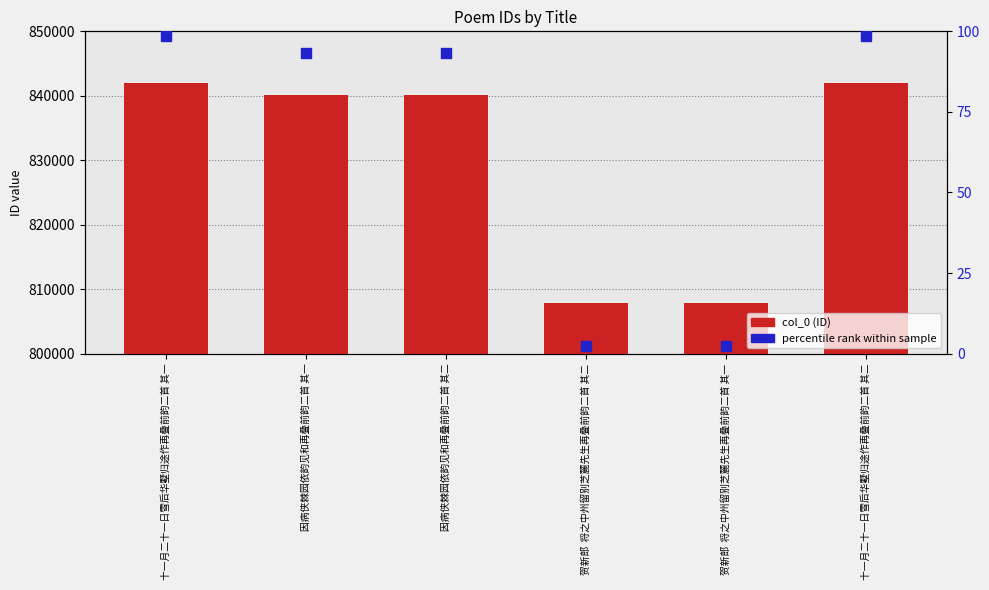

Is the value of col_0 at 因病侠棘园依韵见和再叠前韵二首 其一 greater than the value of percentile rank at 十一月二十一日雪后华墅归途作再叠前韵二首 其一?

Yes